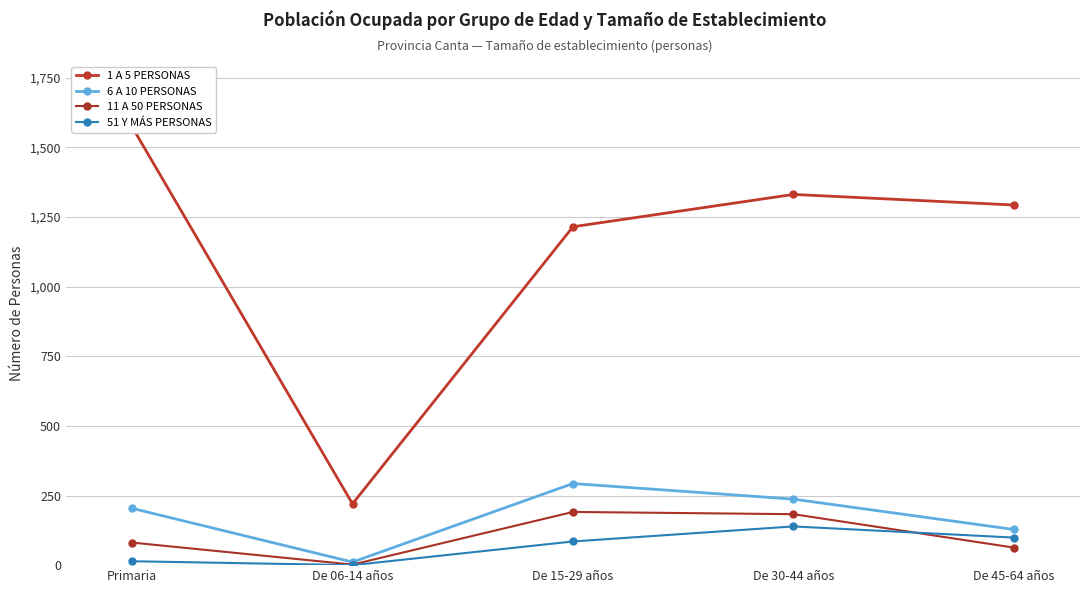

The 11 A 50 PERSONAS series shows 1 at De 06-14 años. True or false?

False